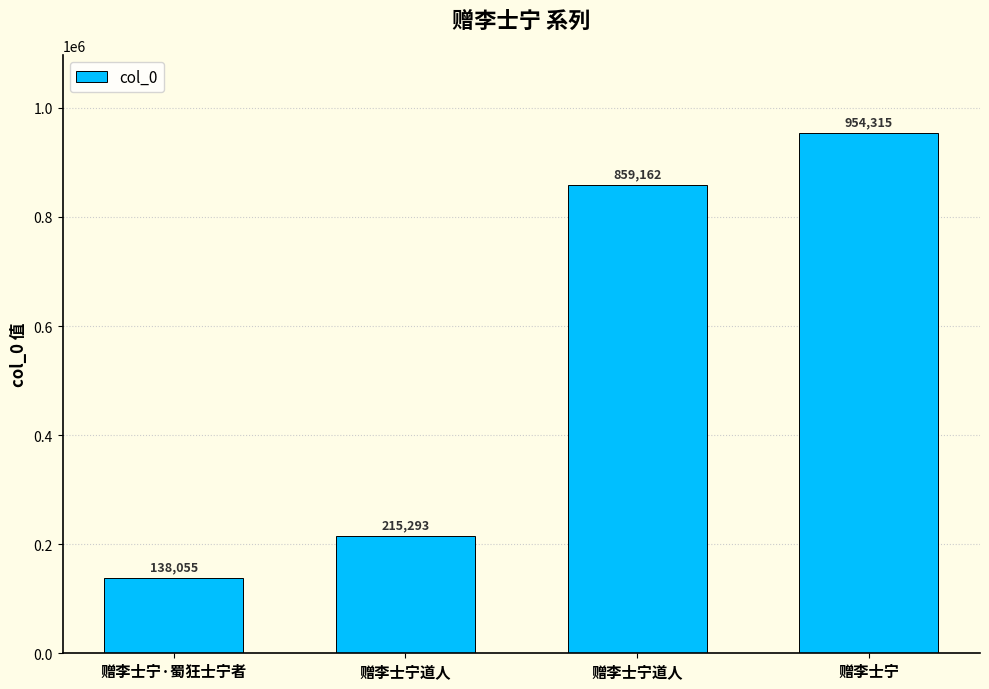

Reading left to right, what are all the values shown in this chart?

赠李士宁·蜀狂士宁者=138055	赠李士宁道人=215293	赠李士宁道人=859162	赠李士宁=954315